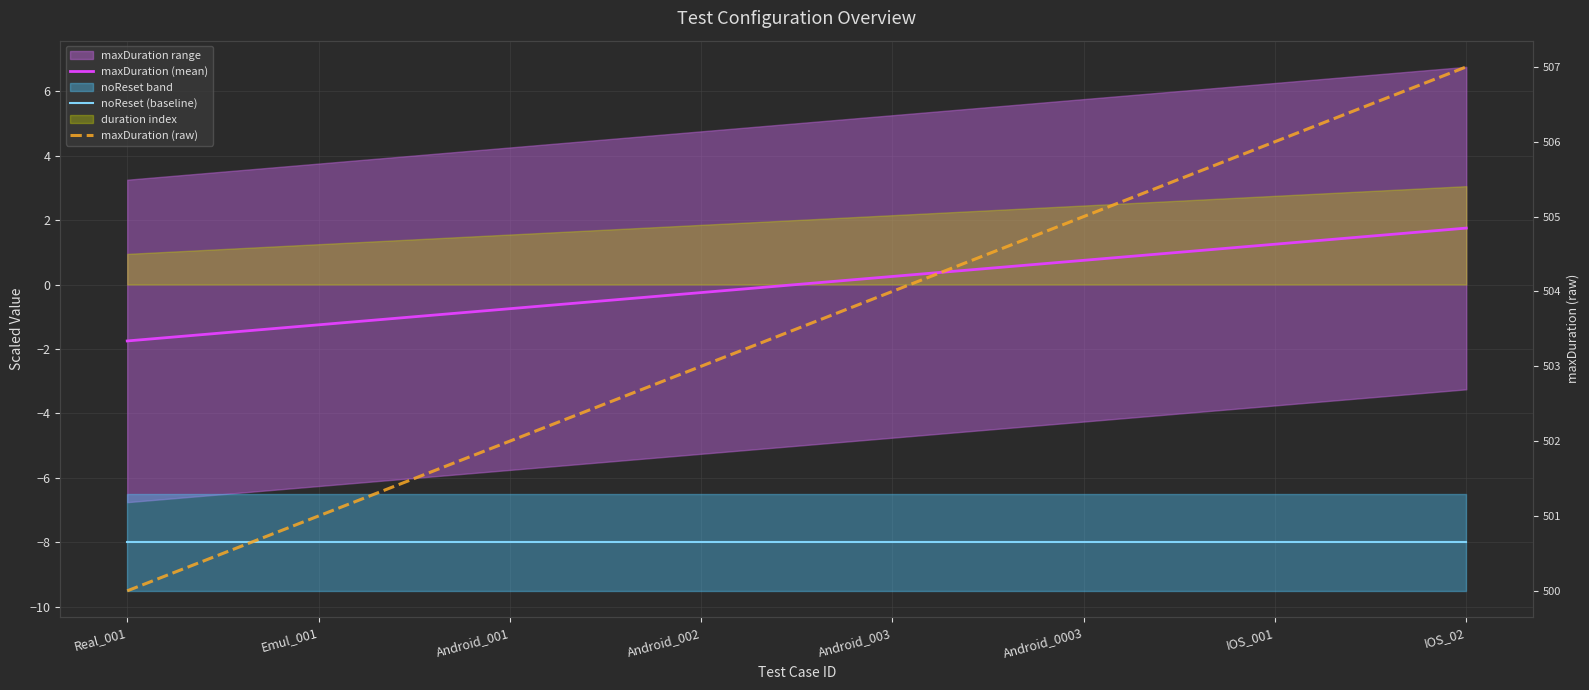

Is it true that noReset (baseline) equals -10.9 at Android_003?

False